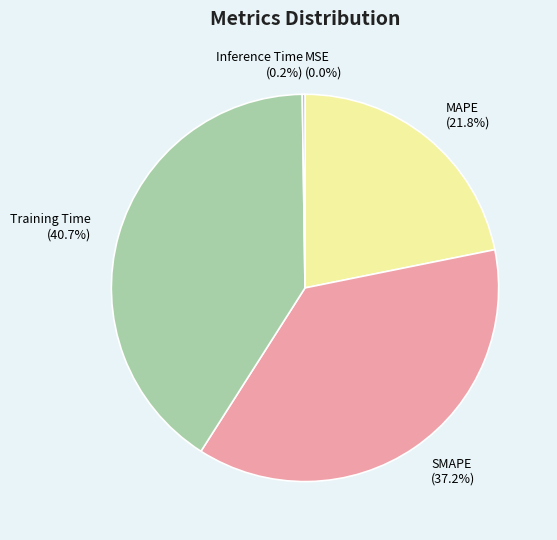

Approximately how many times larger is the value at Training Time (40.7%) compared to SMAPE (37.2%)?

1.1